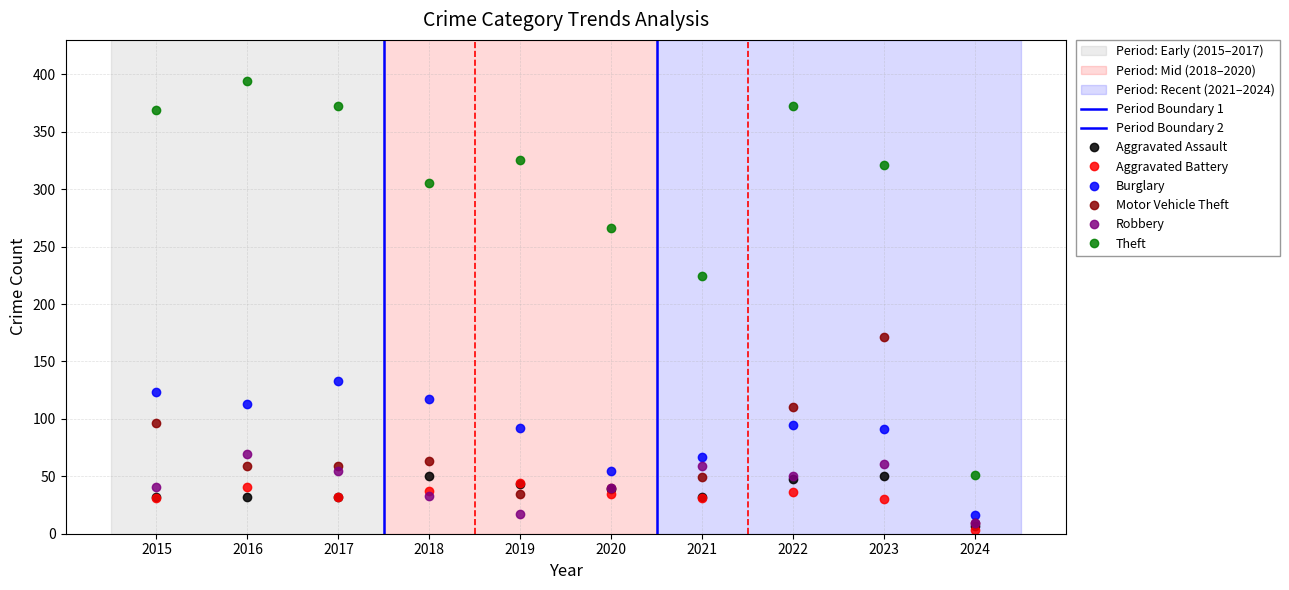

True or false: Burglary has more than 2 interior local peaks.

False